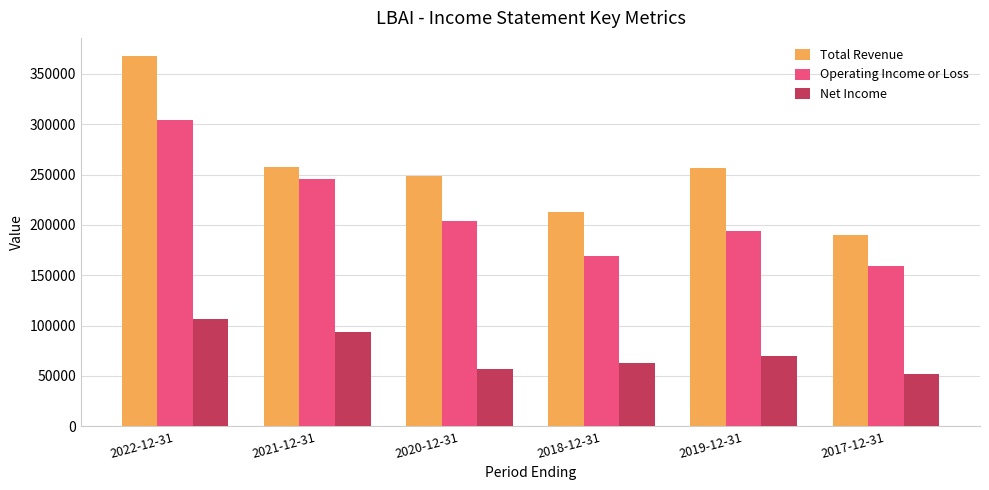

Which category has the highest value in the Operating Income or Loss series?

2022-12-31